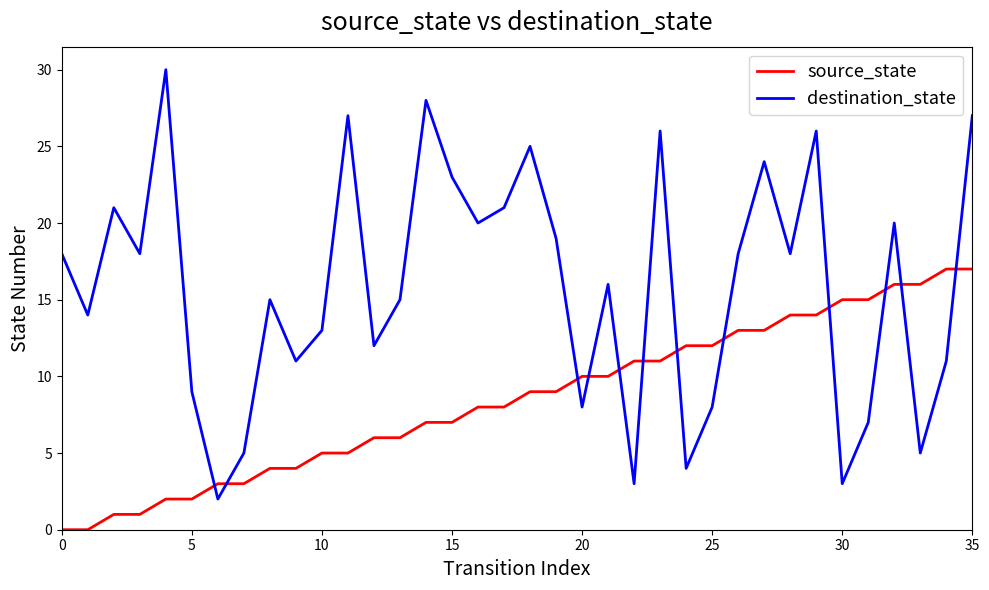

Reading left to right, what are all the values shown in this chart?

source_state: 0	0	1	1	2	2	3	3	4	4	5	5	6	6	7	7	8	8	9	9	10	10	11	11	12	12	13	13	14	14	15	15	16	16	17	17
destination_state: 18	14	21	18	30	9	2	5	15	11	13	27	12	15	28	23	20	21	25	19	8	16	3	26	4	8	18	24	18	26	3	7	20	5	11	27